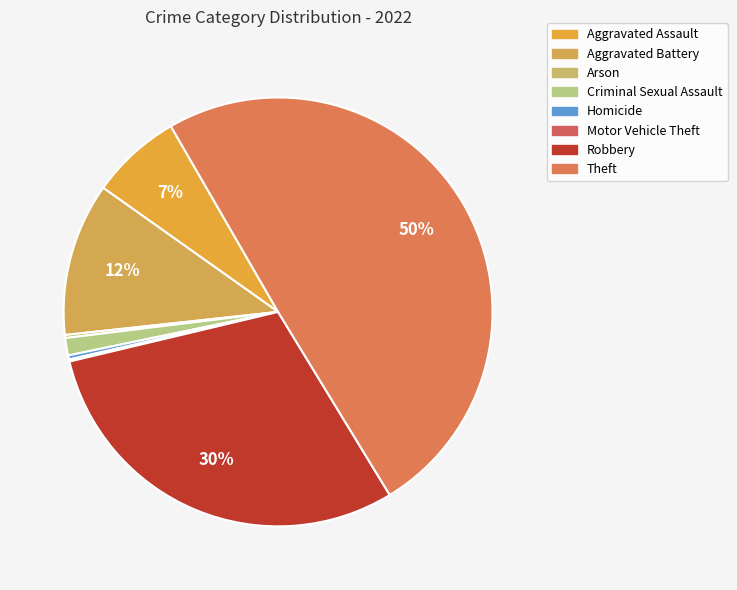

Which slice is the smallest?

Motor Vehicle Theft